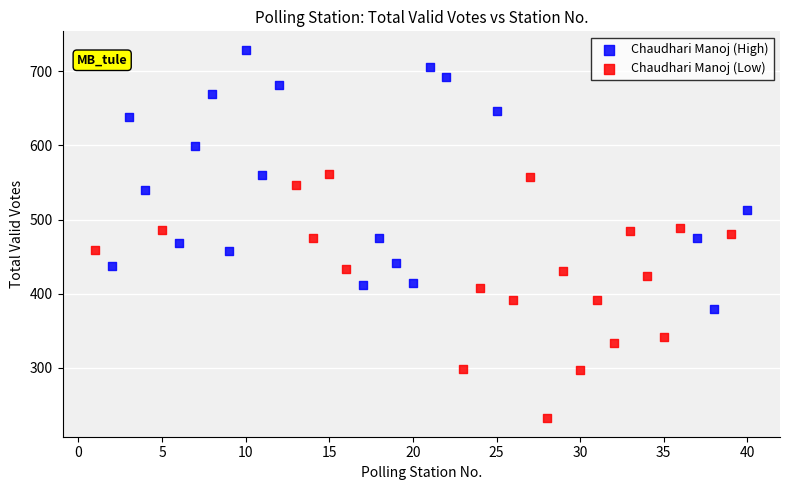

Which series reaches the maximum Y coordinate?

Chaudhari Manoj (High)